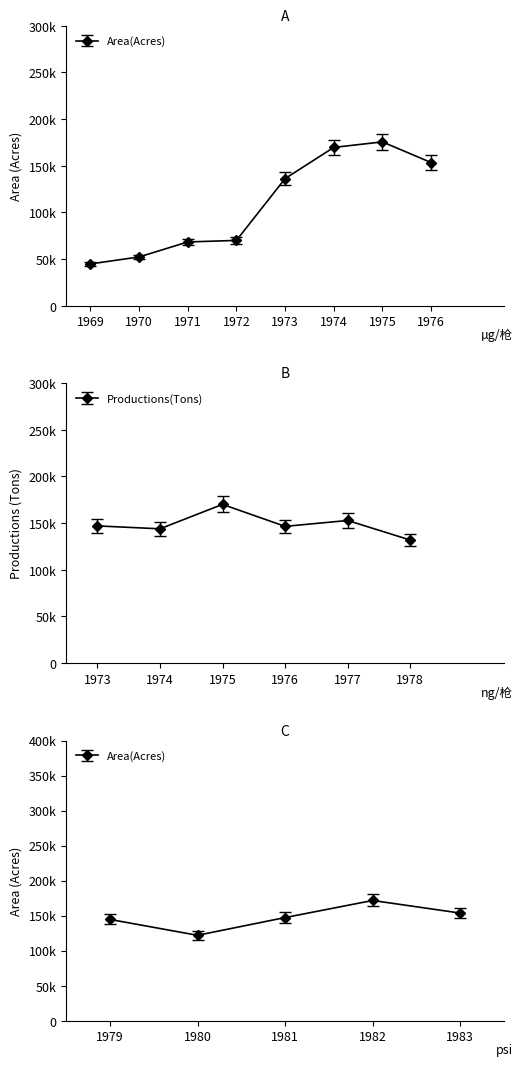

What are all the series names shown in the legend?

Area(Acres), Productions(Tons)